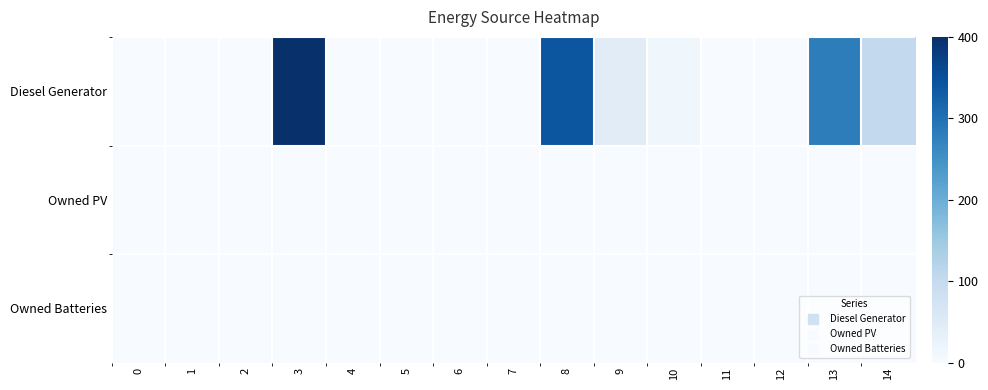

Rank the series by their maximum value, from lowest to highest.

Owned PV, Owned Batteries, Diesel Generator